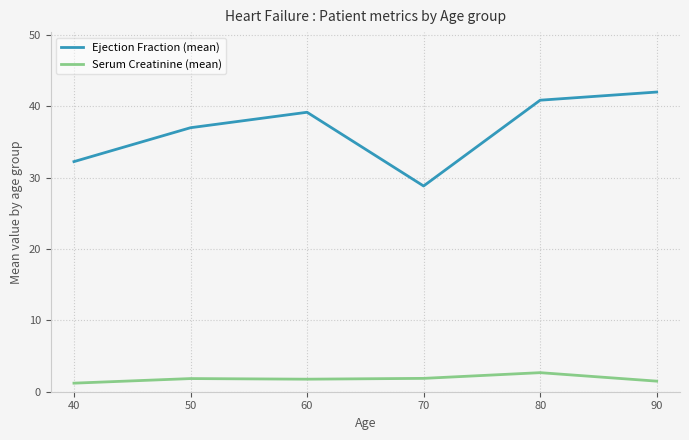

What are all the series names shown in the legend?

Ejection Fraction (mean), Serum Creatinine (mean)